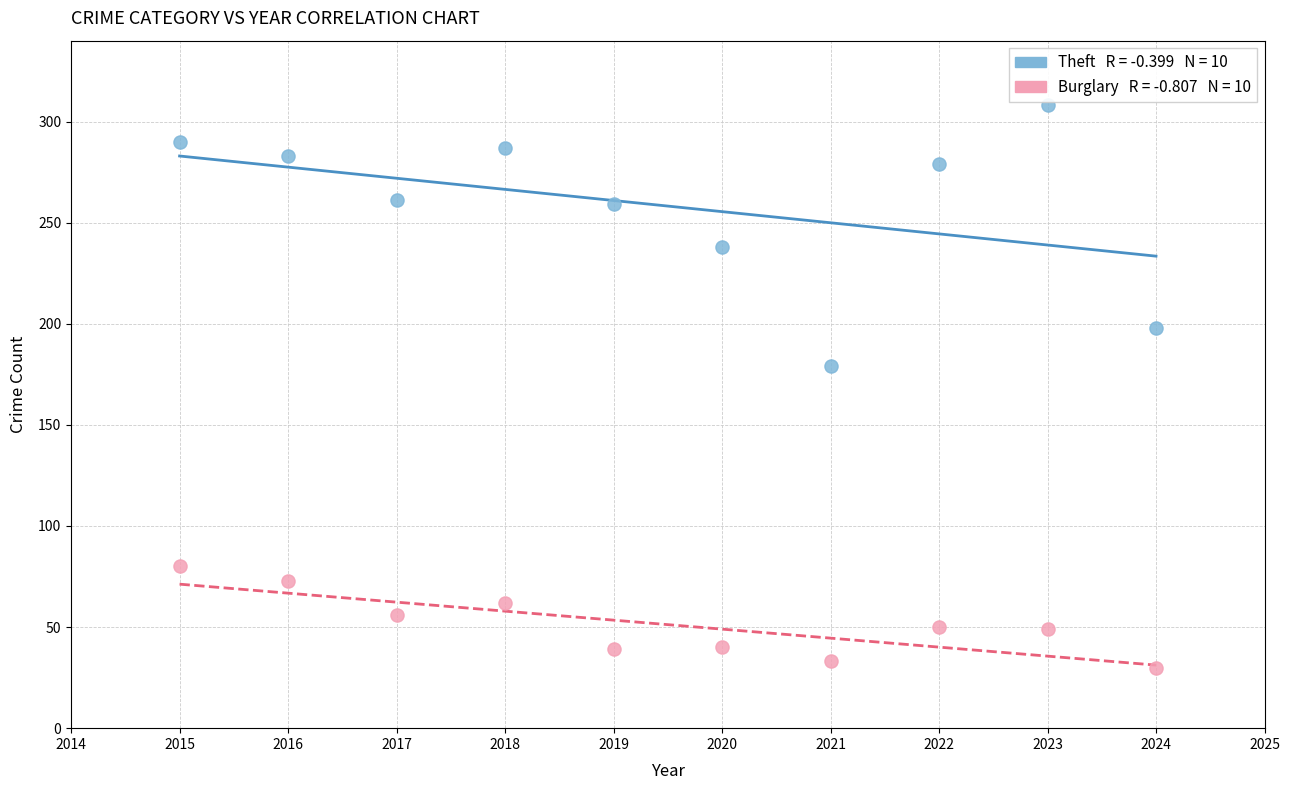

Across all series, what Y value is closest to 169?

179